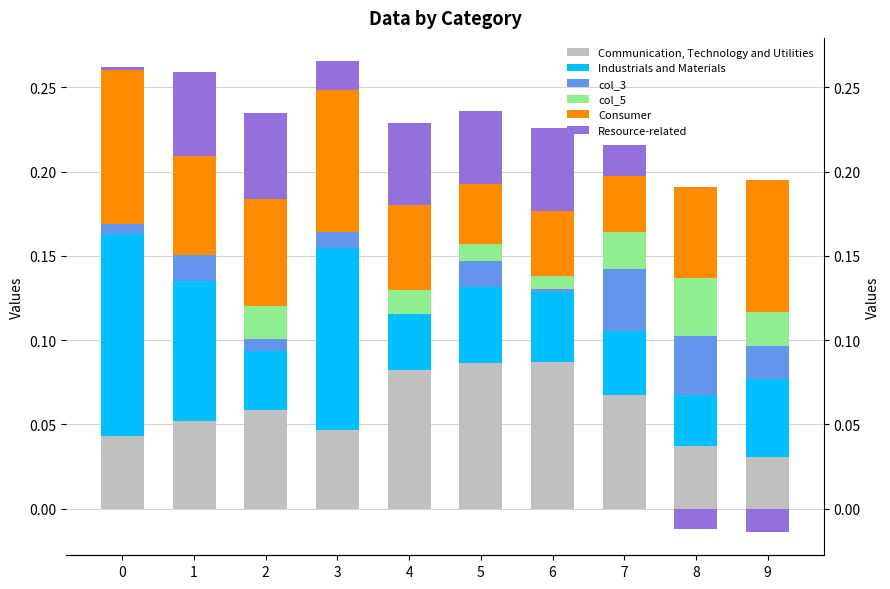

Which has a higher value, 8 or 7?

7